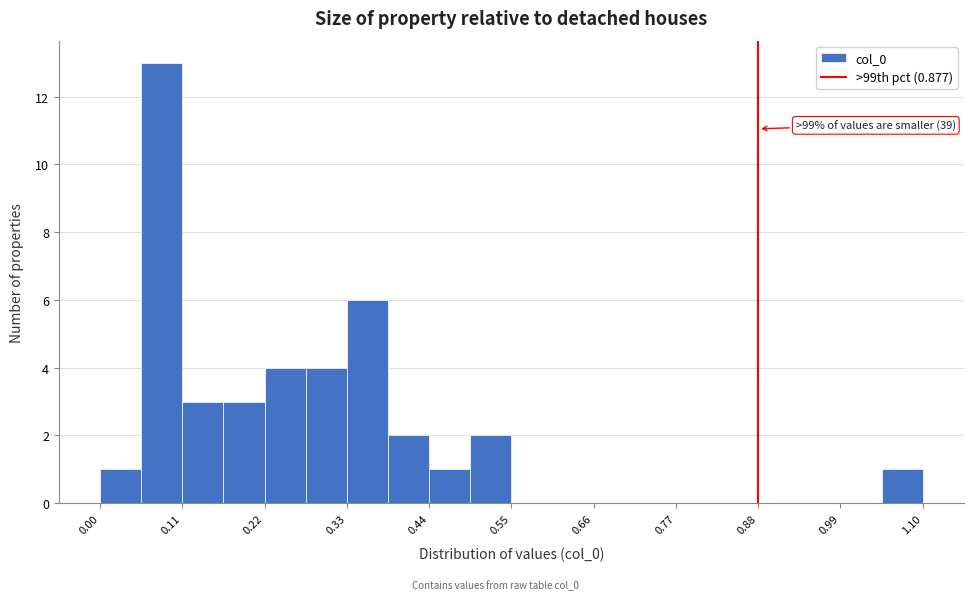

Read against the x-axis, roughly where is the centre of the tallest bar?

0.08